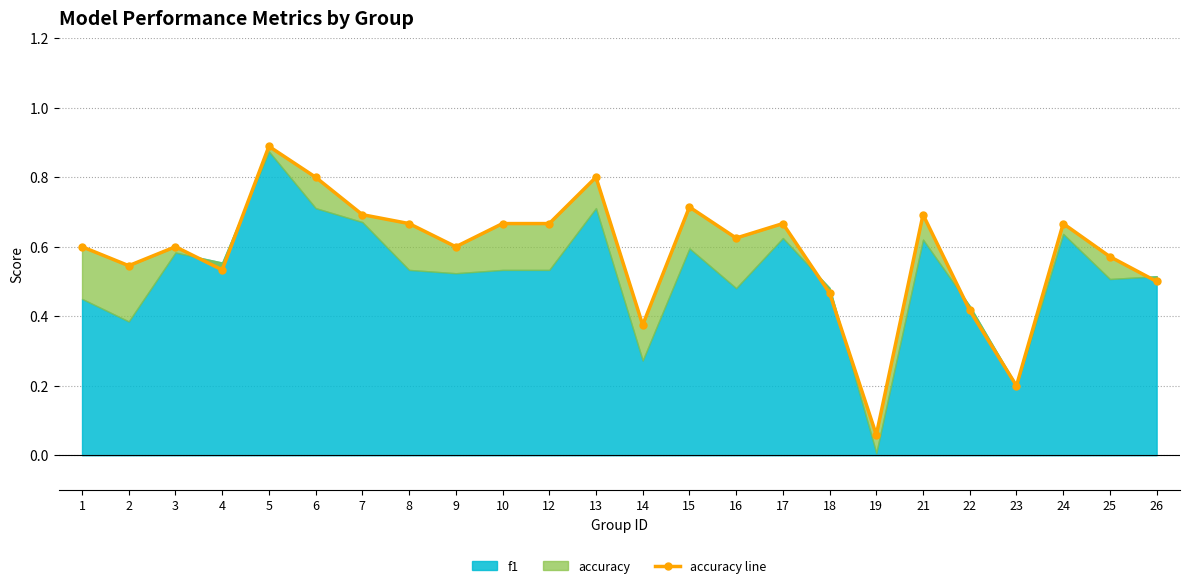

What is the maximum value shown in the chart?

0.9